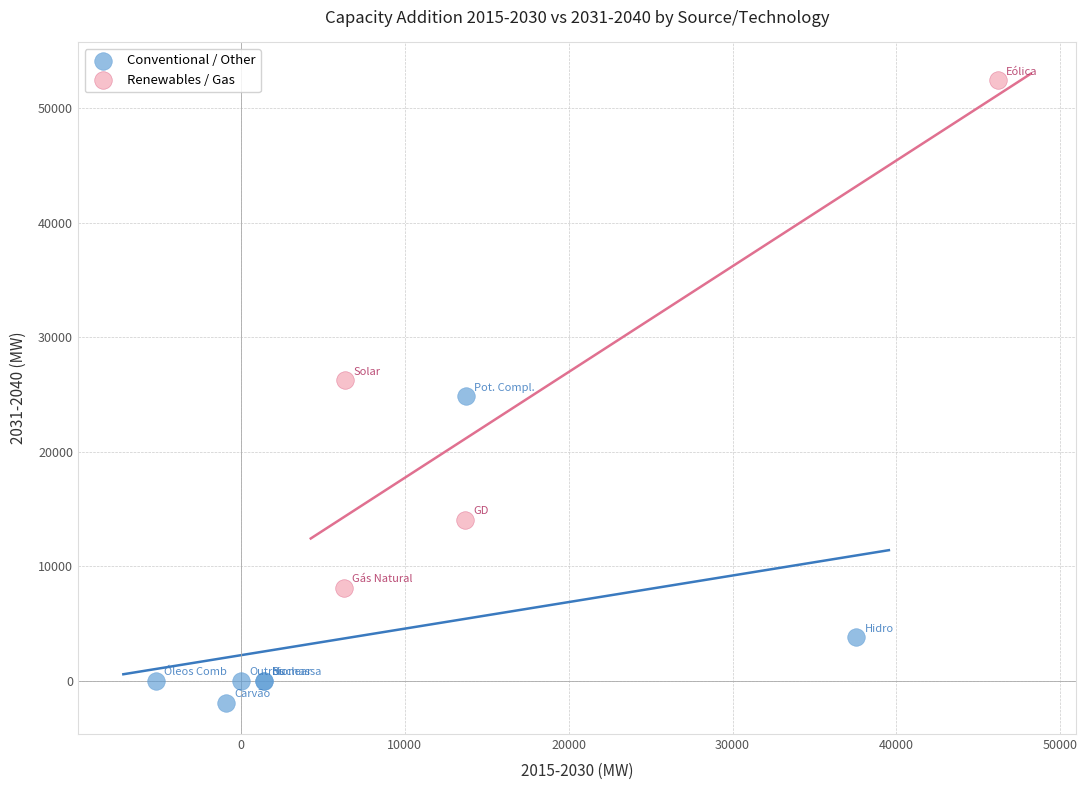

Which series reaches the maximum Y coordinate?

Renewables / Gas